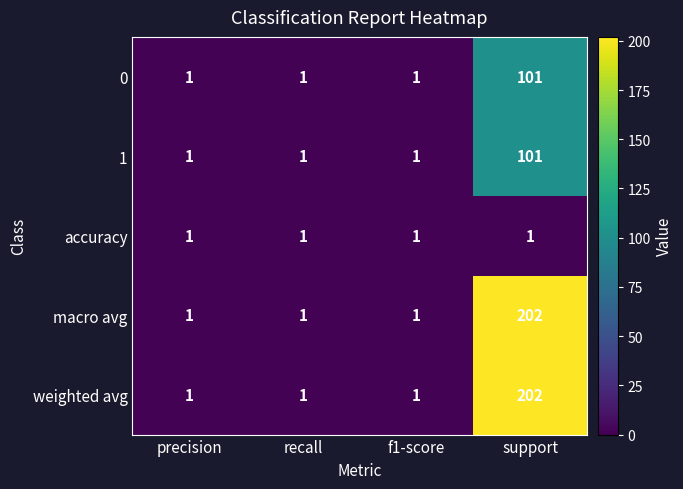

The weighted avg series shows 2 at precision. True or false?

False